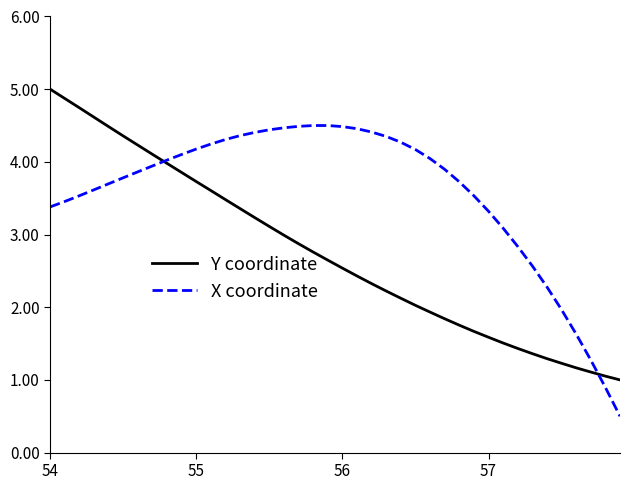

Which series has the largest total across all categories?

X coordinate